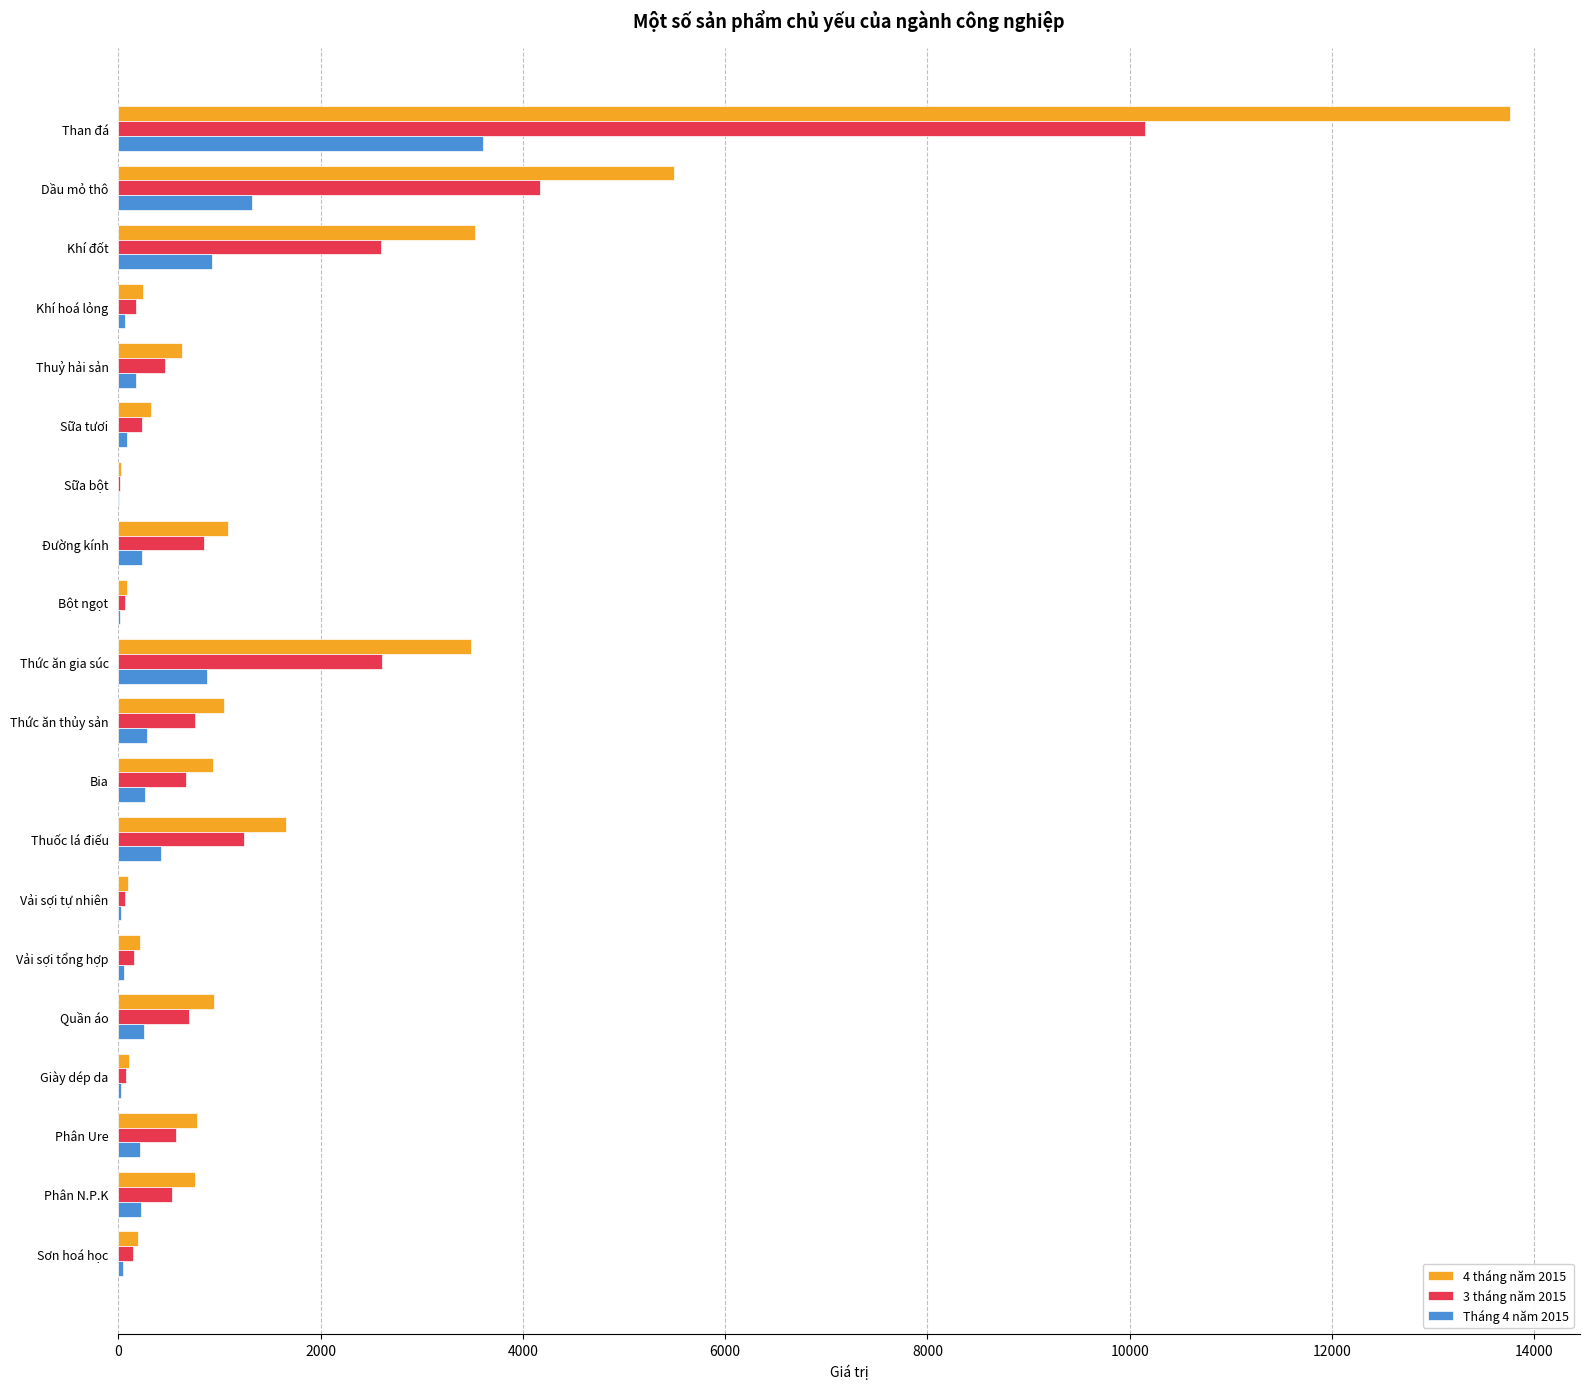

The 3 tháng năm 2015 series shows 2599.0 at Khí đốt. True or false?

True